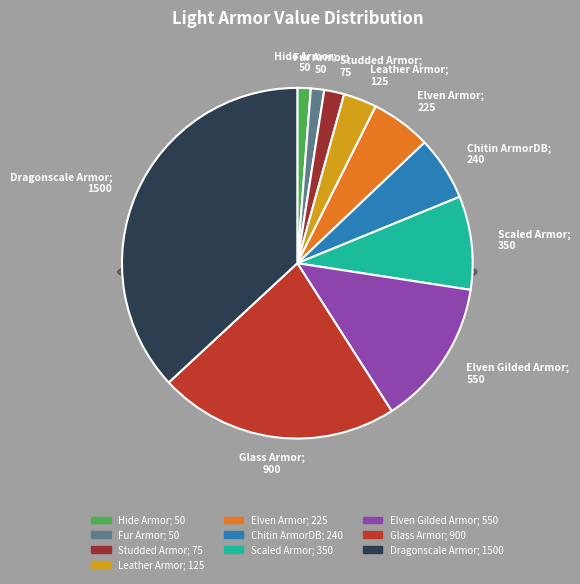

Is the sum of Dragonscale Armor and Glass Armor greater than half?

Yes